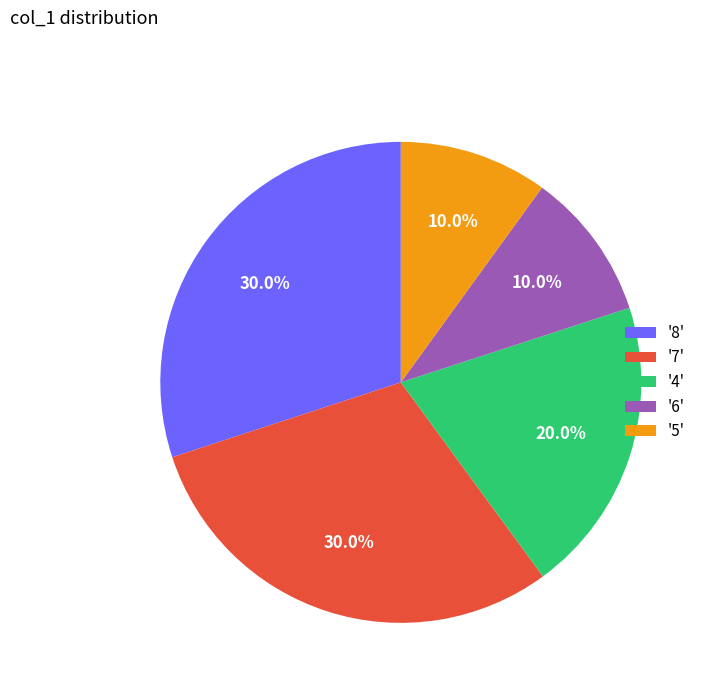

Does '5' account for over 50% of the chart?

No